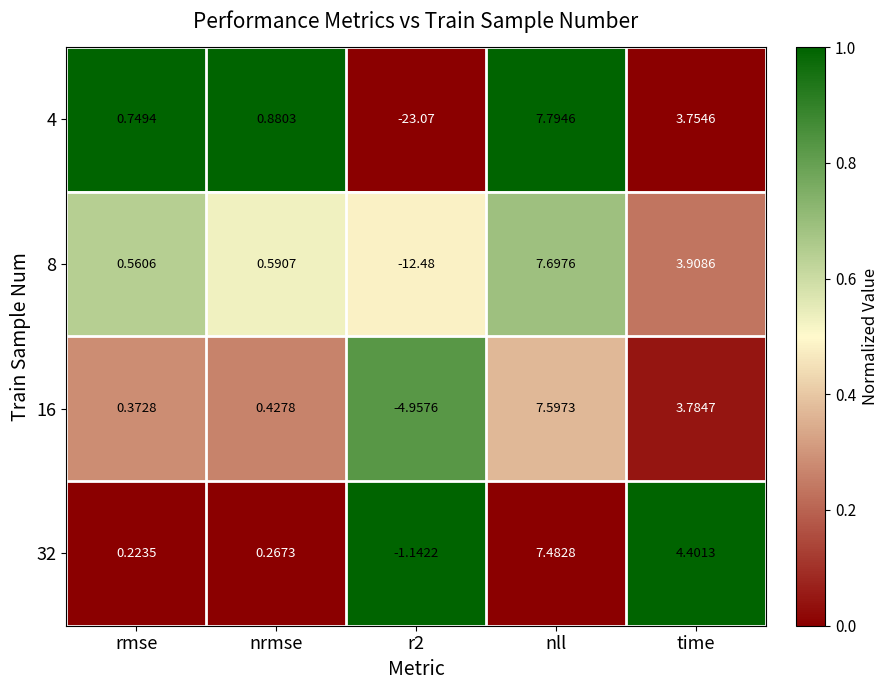

Which series has the widest spread of values?

4